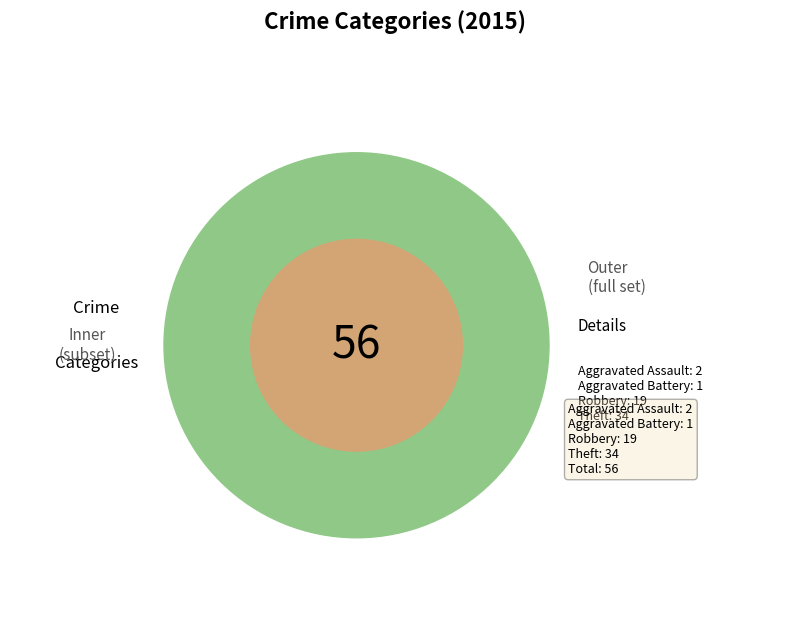

Which slice represents more than half of the pie?

Theft